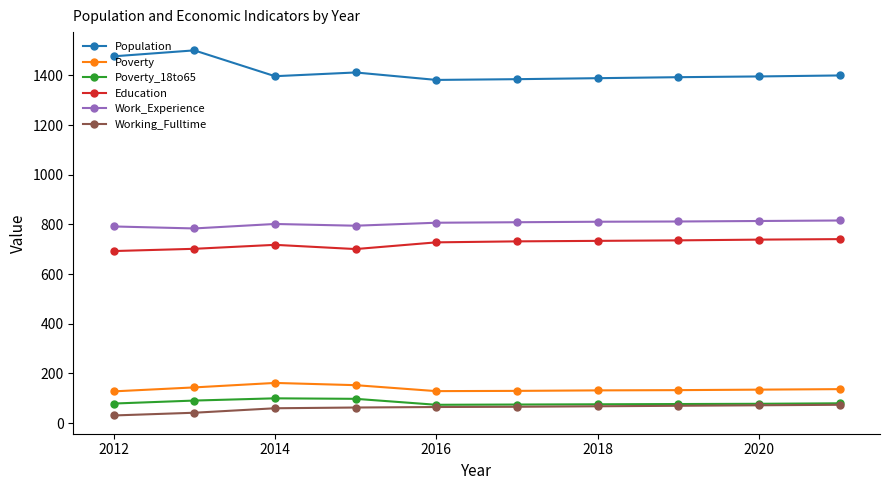

At how many categories does at least one series exceed 673?

10